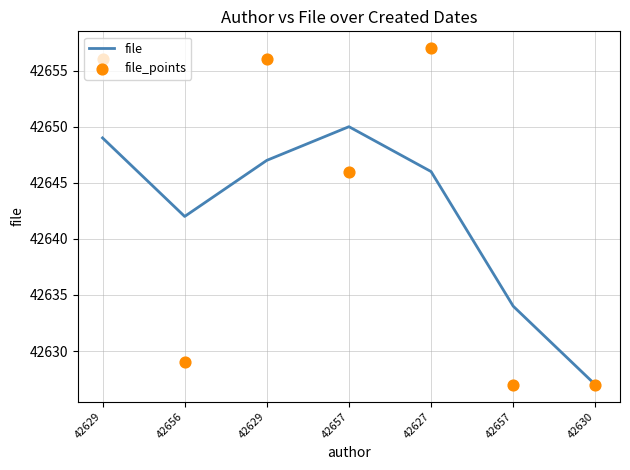

What are all the series names shown in the legend?

file, file_points